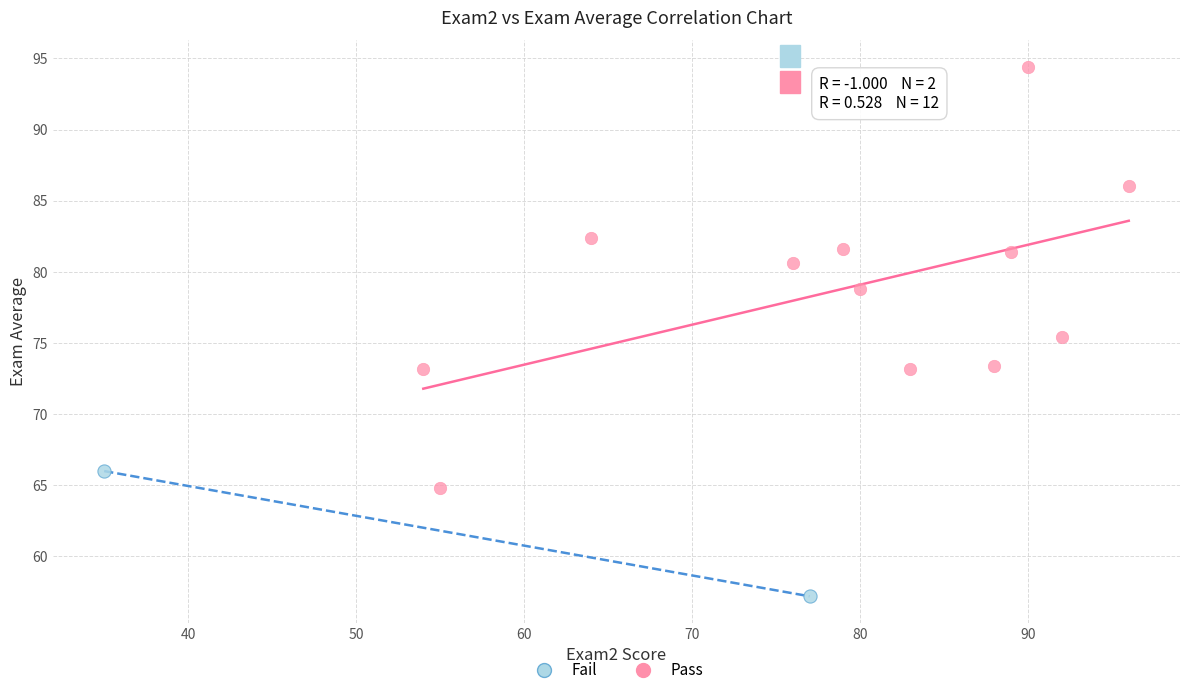

What are all the series names shown in the legend?

Fail, Pass